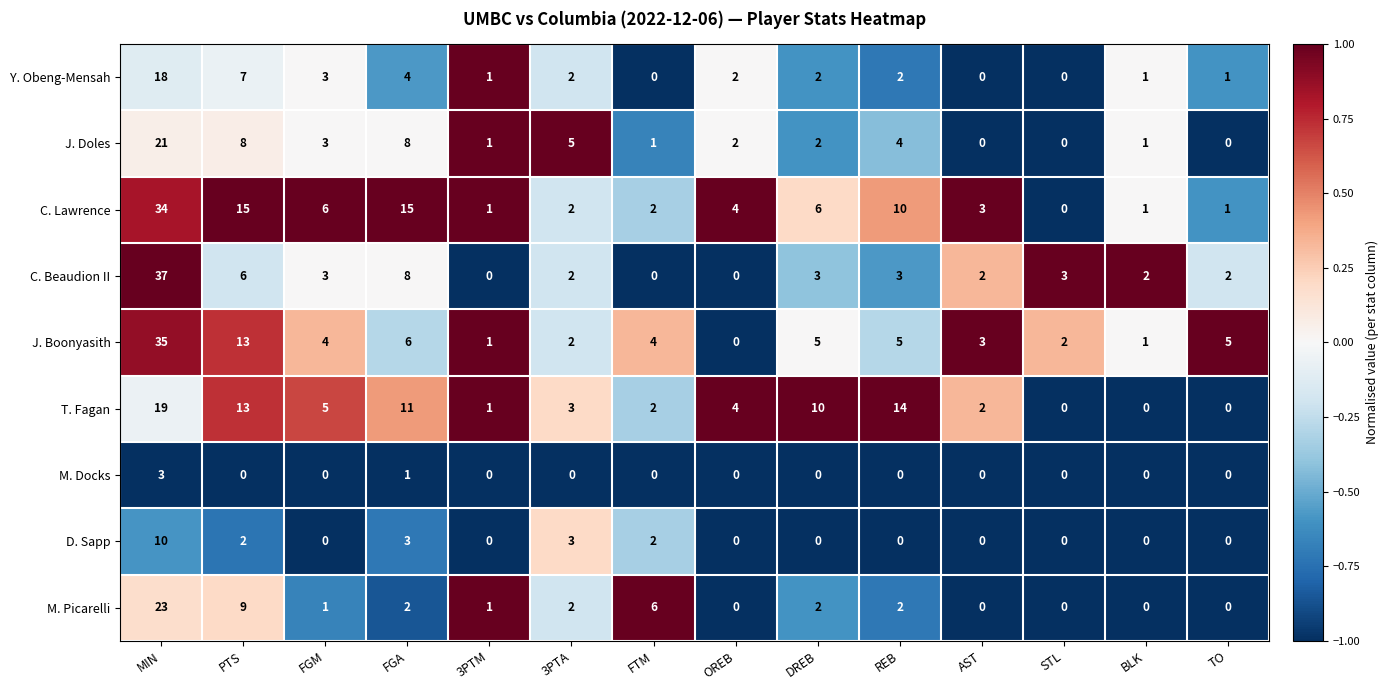

What is the spread (max minus min) of values at 3PTA?

5